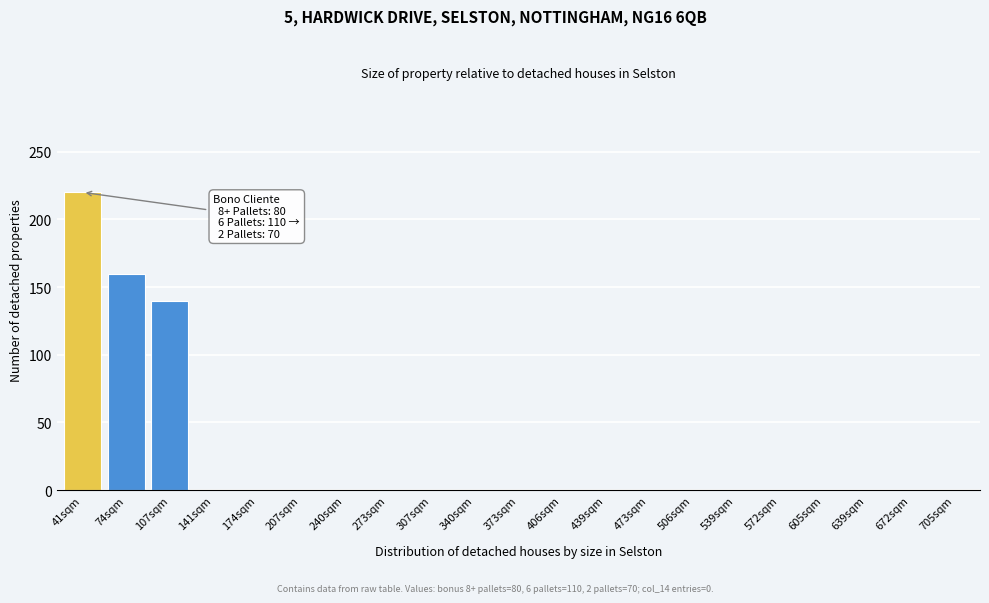

Reading right to left, transcribe all the data shown in this chart.

705sqm=0	672sqm=0	639sqm=0	605sqm=0	572sqm=0	539sqm=0	506sqm=0	473sqm=0	439sqm=0	406sqm=0	373sqm=0	340sqm=0	307sqm=0	273sqm=0	240sqm=0	207sqm=0	174sqm=0	141sqm=0	107sqm=140	74sqm=160	41sqm=220